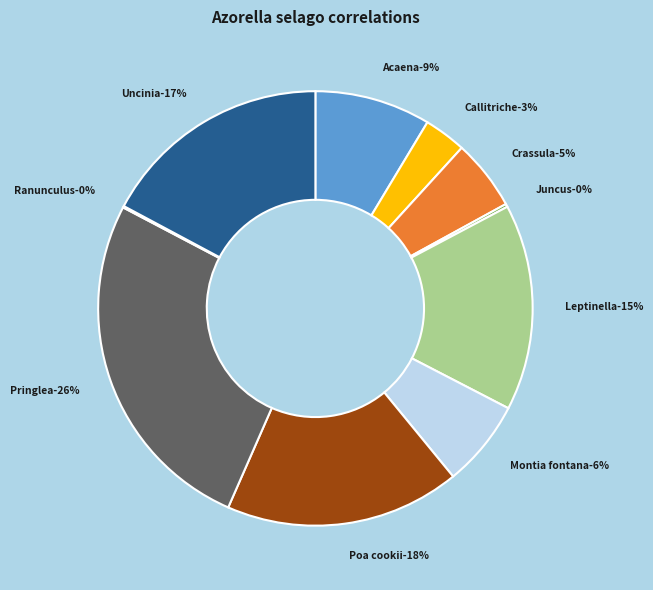

Rank the categories by value from highest to lowest.

Pringlea antiscorbutica, Poa cookii, Uncinia compacta, Leptinella plumosa, Acaena magellanica, Montia fontana, Crassula moschata, Callitriche antarctica, Juncus scheuchzerioides, Ranunculus biternatus